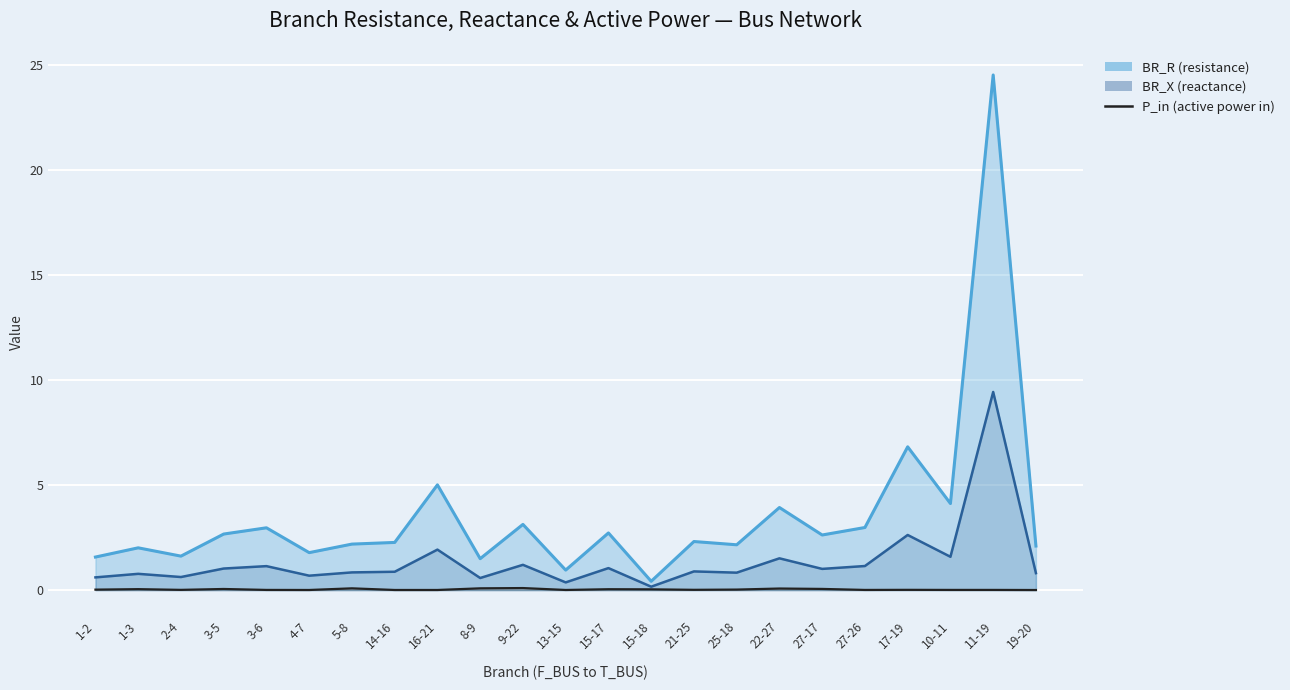

What is the label of the 10th point from the left?

8-9